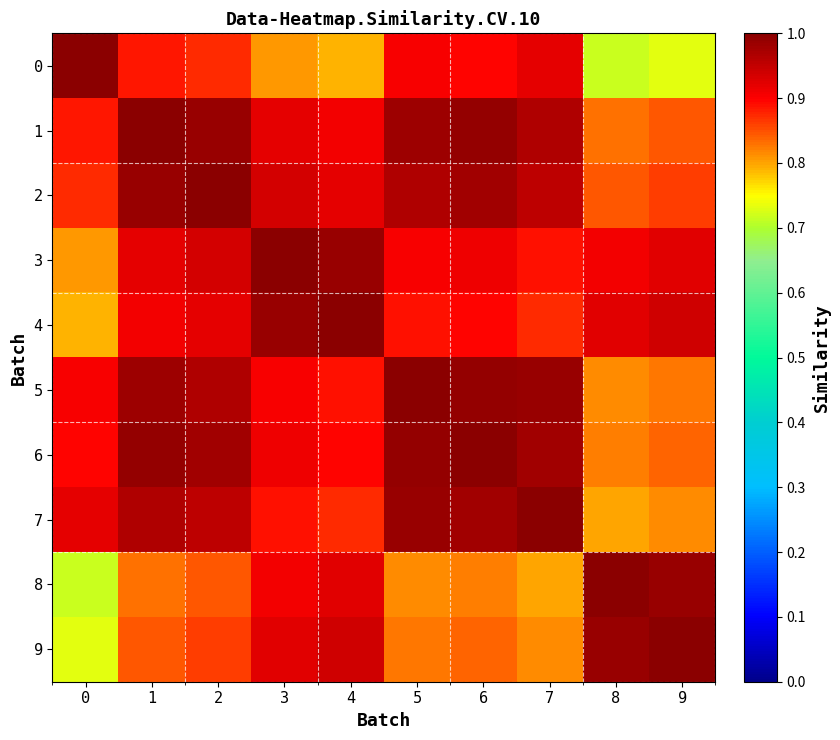

At which category does the chart reach its minimum across all series?

8